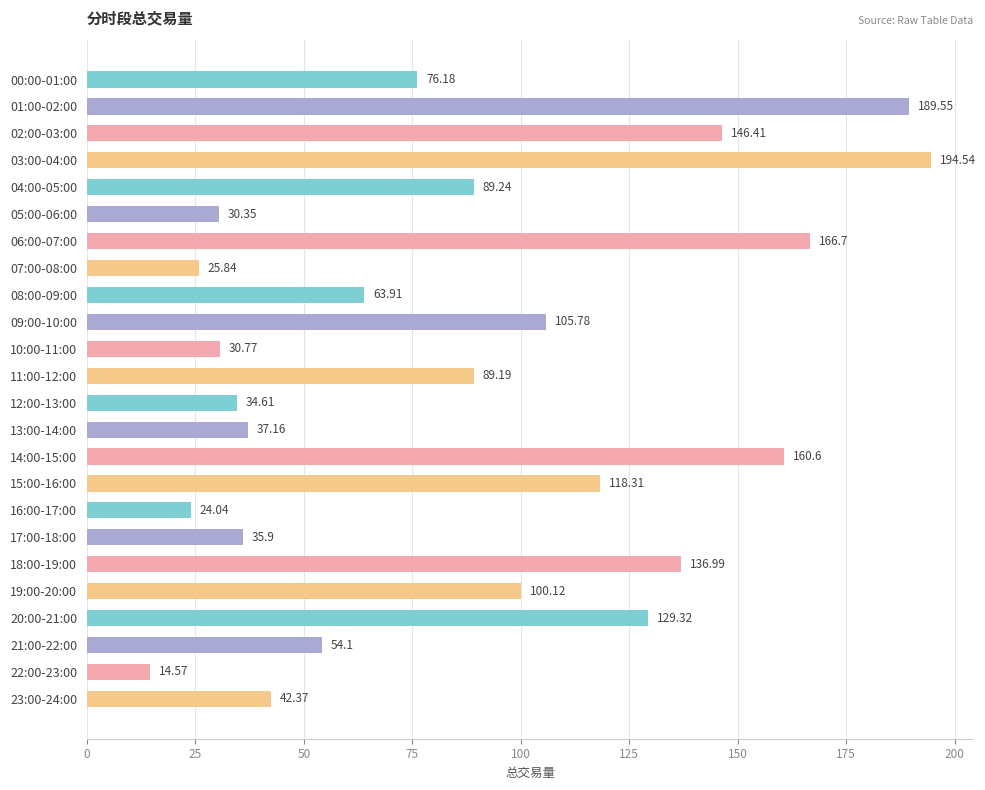

What is the change in value from 00:00-01:00 to 23:00-24:00?

-33.8